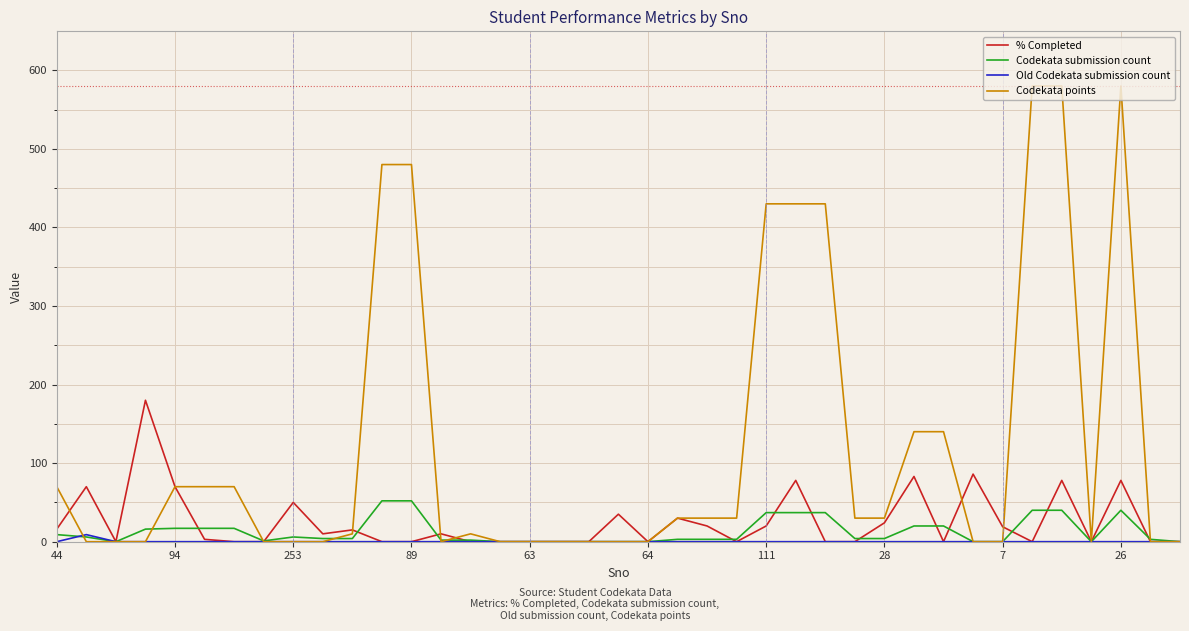

Does the chart have visible grid lines?

Yes